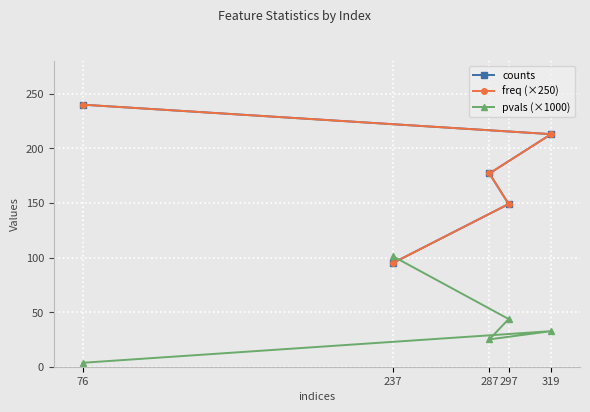

What is the difference between the freq (×250) values at 287 and 237?

82.0